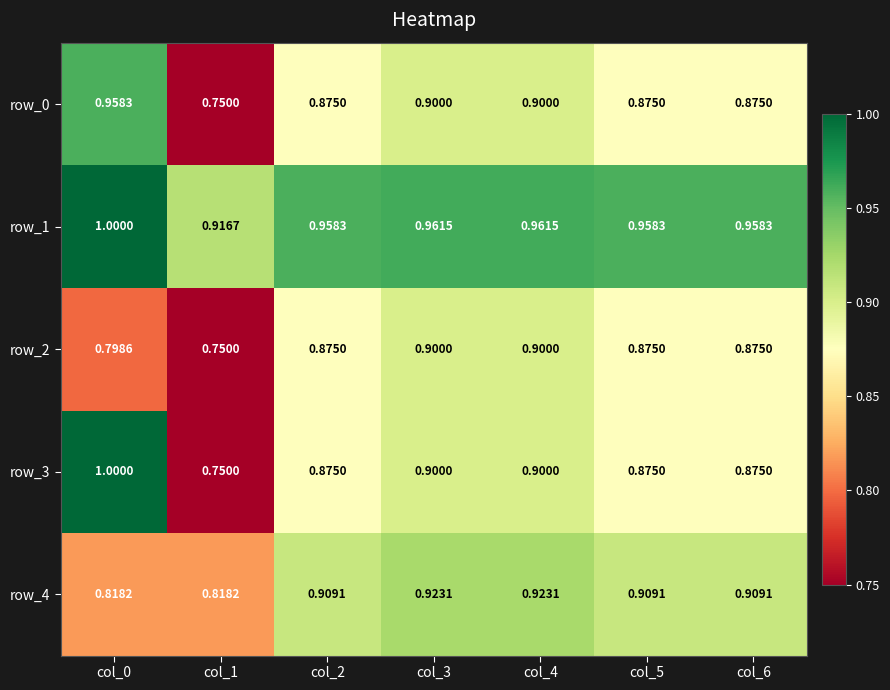

What is the average value of the row_0 series?

0.9